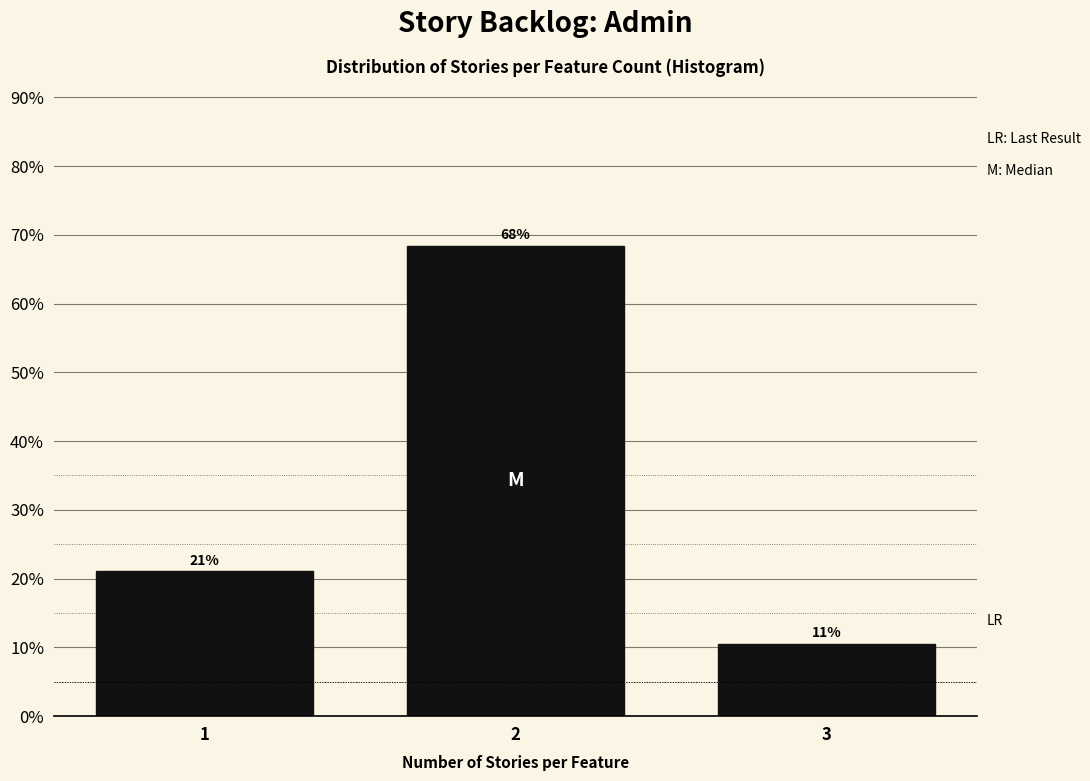

Are the bars horizontal?

No